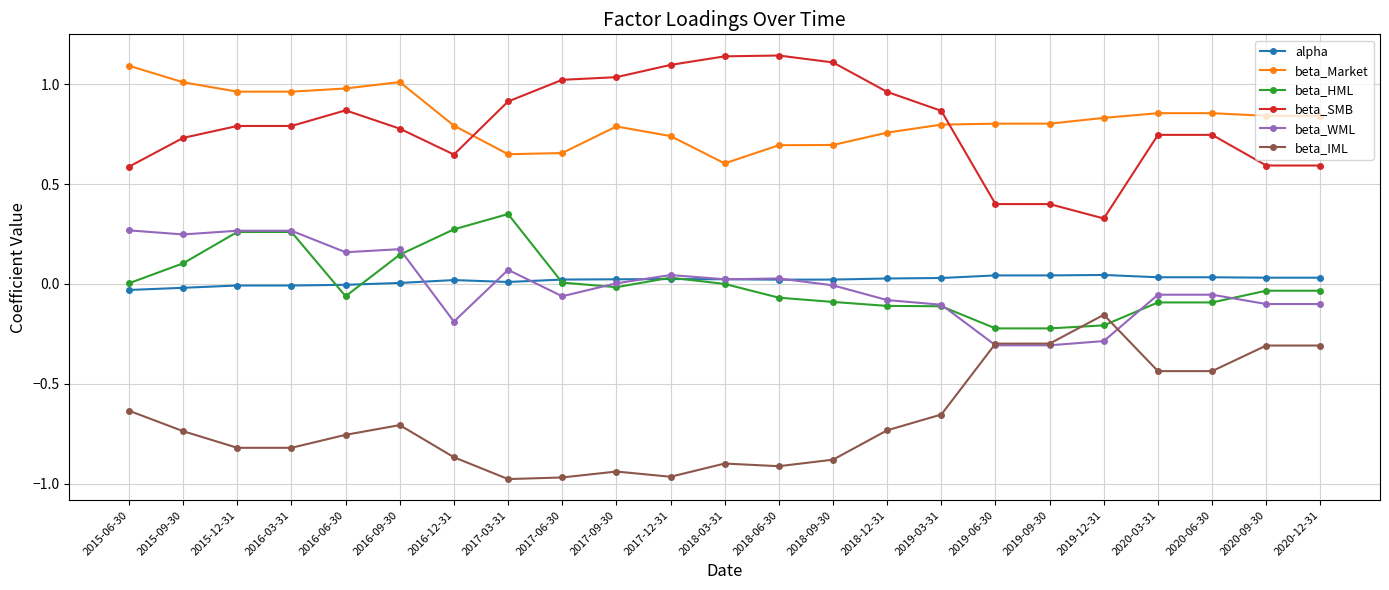

What is the label of the 21st point from the right?

2015-12-31